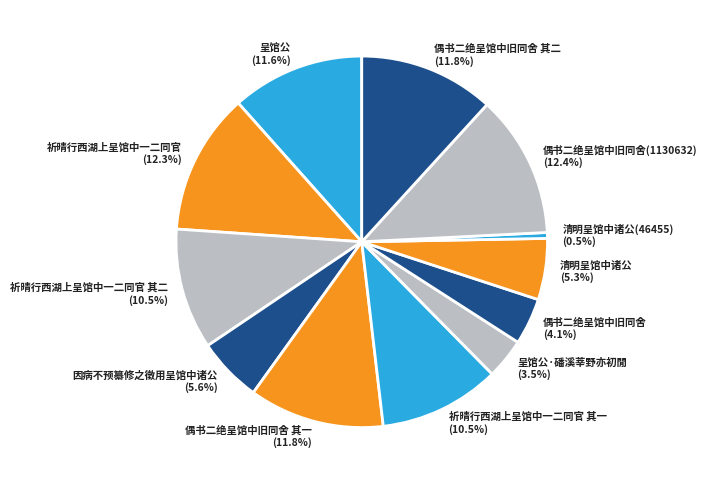

Approximately how many times larger is the value at 清明呈馆中诸公 compared to 祈晴行西湖上呈馆中一二同官 其一?

0.5